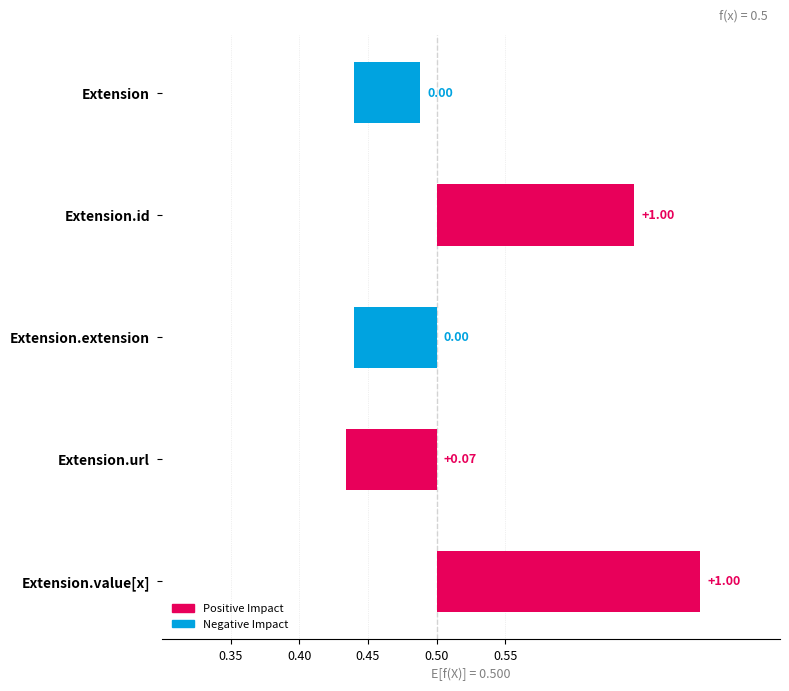

What is the highest value of the min series?

1